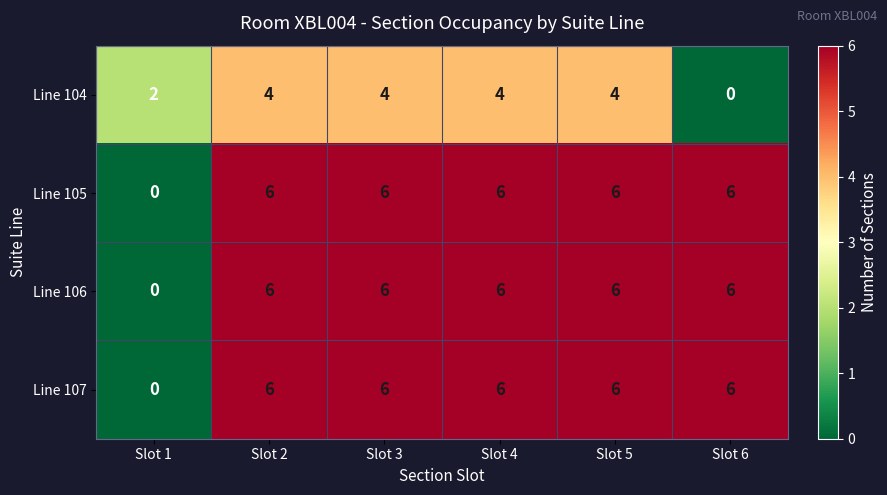

Reading right to left, transcribe all the data shown in this chart.

Line 104: 0	4	4	4	4	2
Line 105: 6	6	6	6	6	0
Line 106: 6	6	6	6	6	0
Line 107: 6	6	6	6	6	0